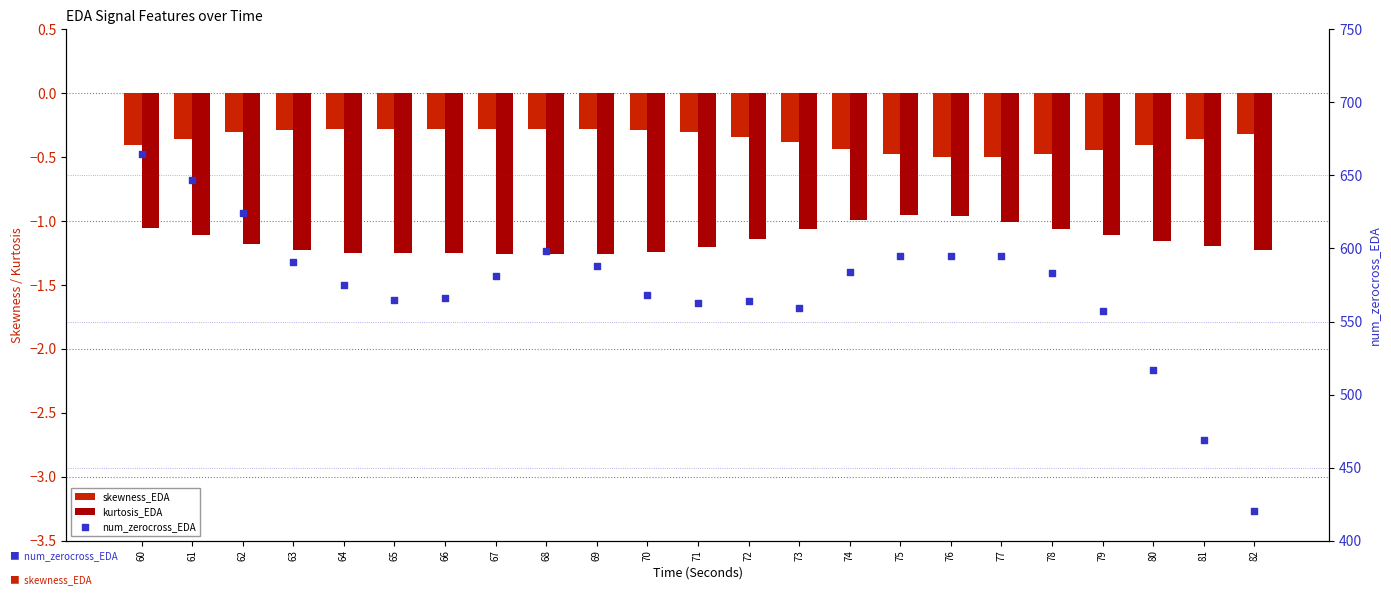

Which series contains the highest Y value?

num_zerocross_EDA